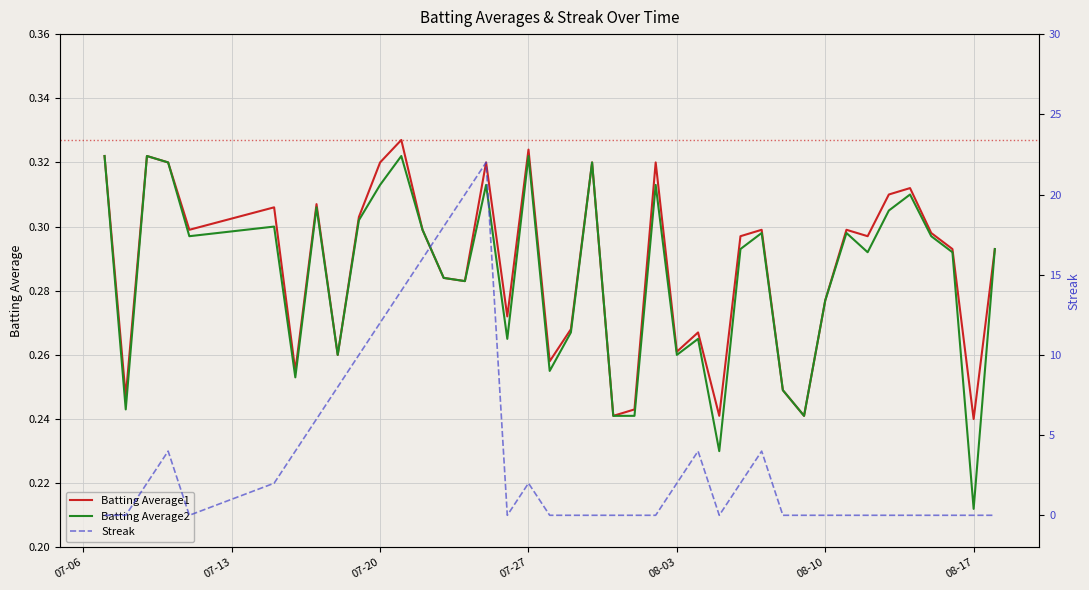

At which label does Batting Average2 reach its minimum?

08-17